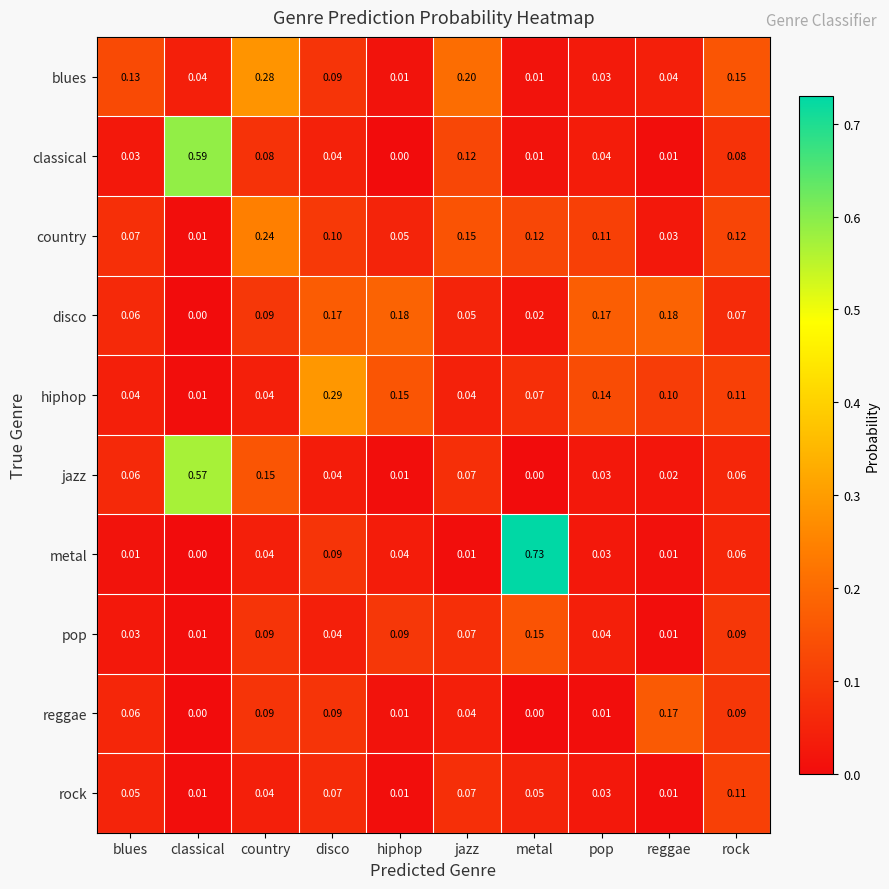

List the series in order of their peak value, highest first.

metal, classical, jazz, hiphop, blues, country, disco, reggae, pop, rock